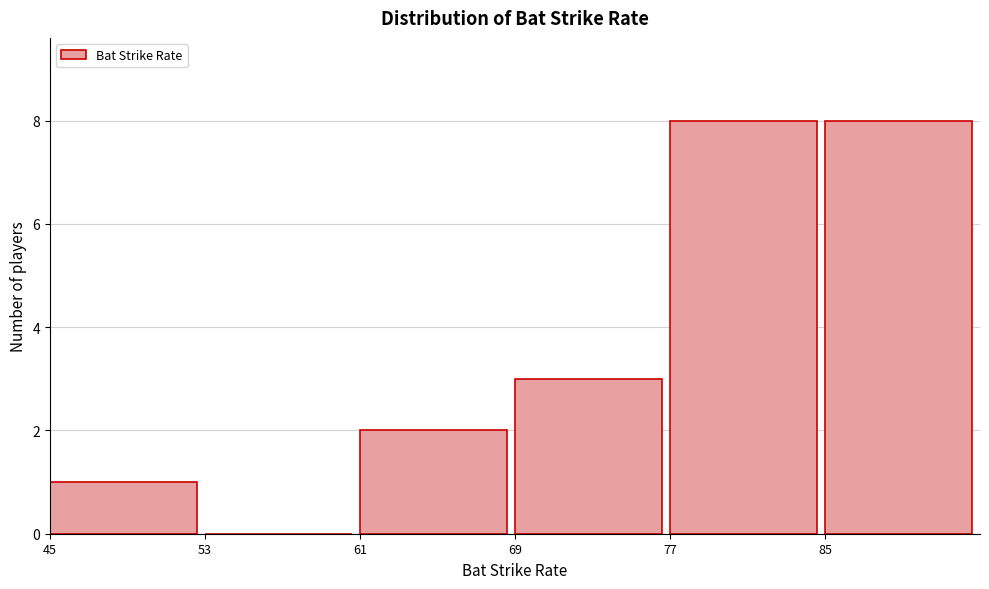

Reading left to right, list every bar in this chart as the range it spans on the x-axis followed by its height. The values are not printed on the chart, so give them approximately, as read against the axis.

45 to 53: 1
53 to 61: 0
61 to 69: 2
69 to 77: 3
77 to 85: 8
85 to 93: 8